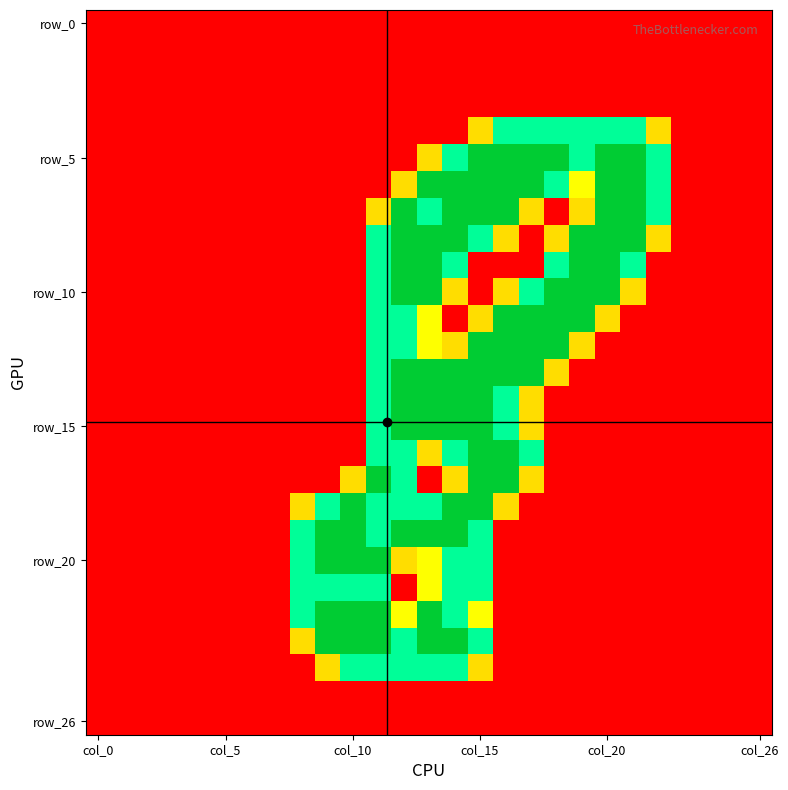

Count the number of categories in the chart.

27